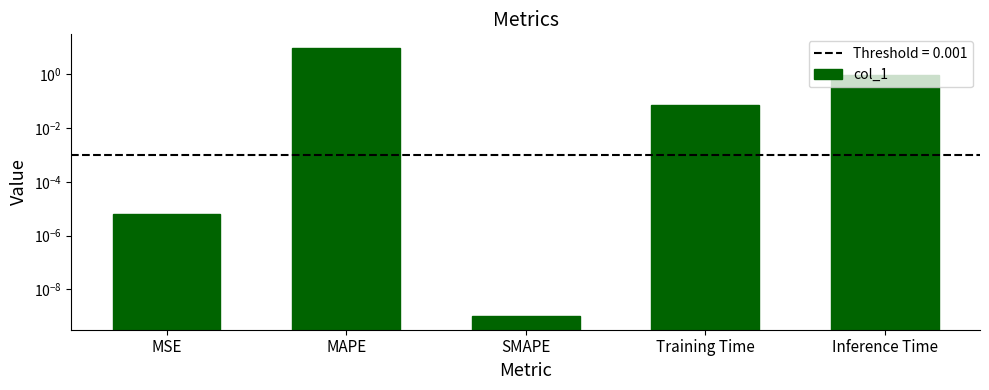

What is the difference between the maximum and minimum values?

9.7